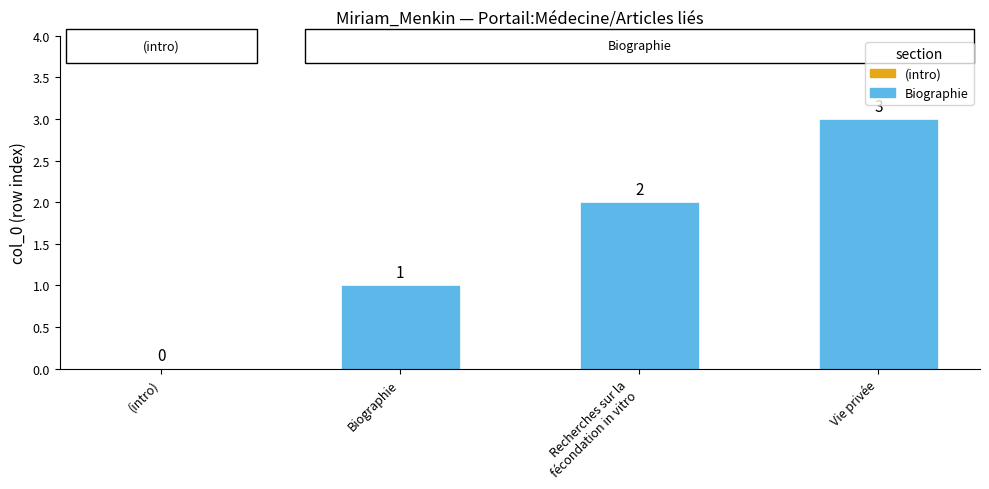

Reading left to right, extract all data points from this chart.

0	1	2	3